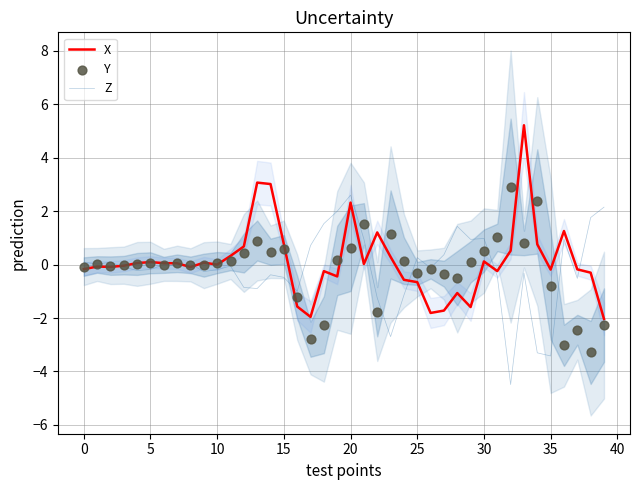

Which series contains the lowest Y value?

Z